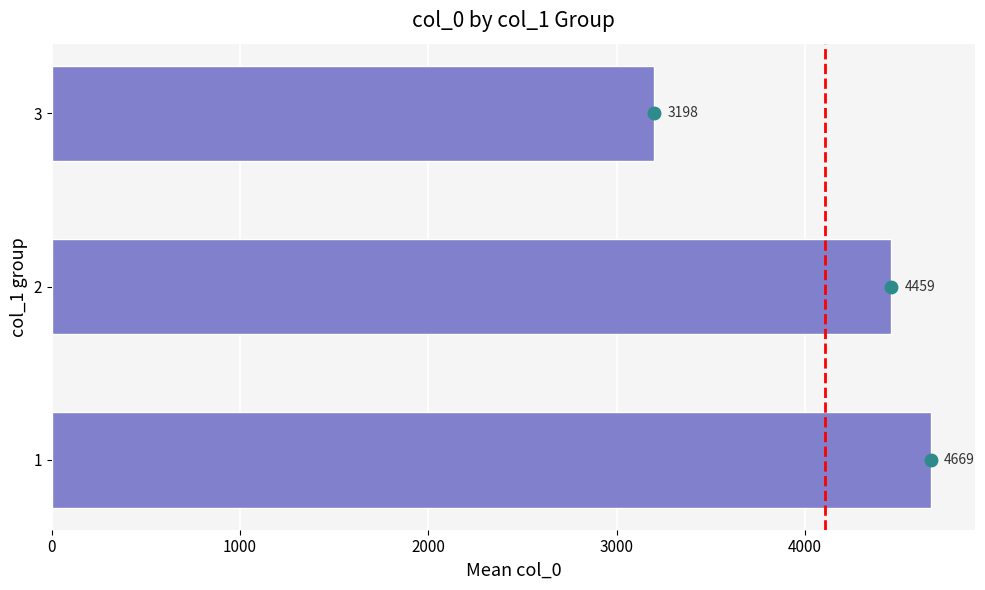

What is the minimum value shown in the chart?

3198.0